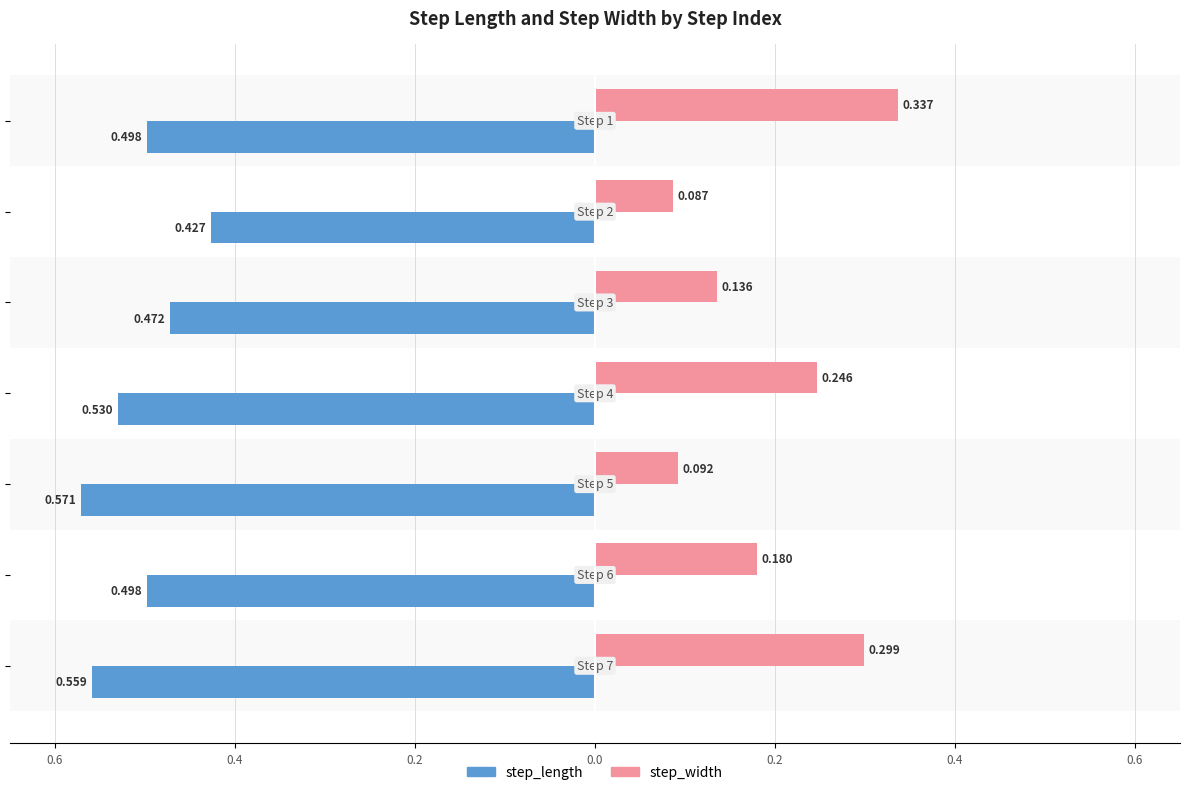

What is the value of the step_width bar at the 2nd from the left?

0.1